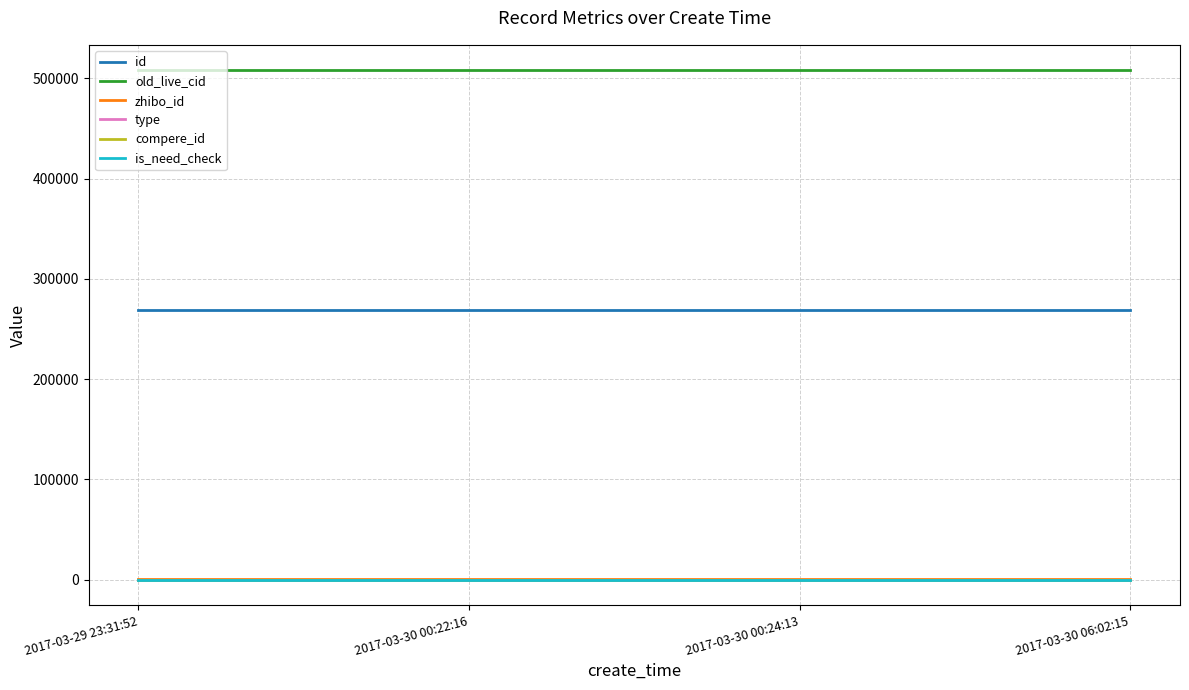

Is it true that is_need_check equals 0 at 2017-03-29 23:31:52?

True